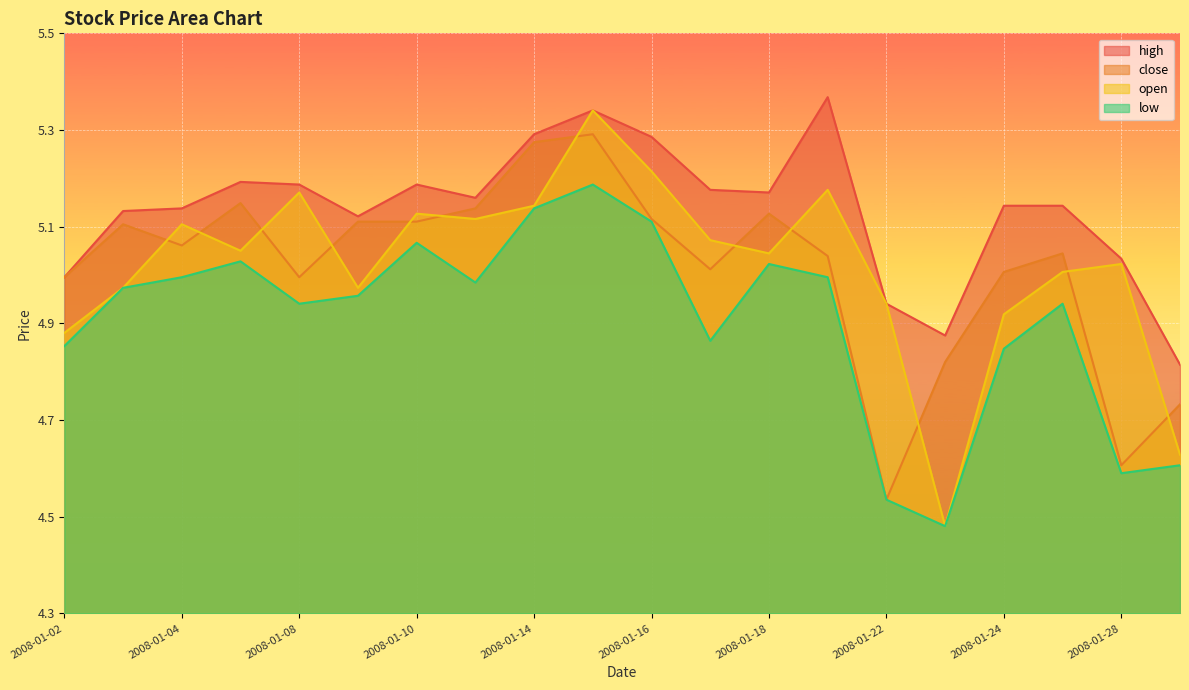

List the series in order of their peak value, lowest first.

low, close, open, high